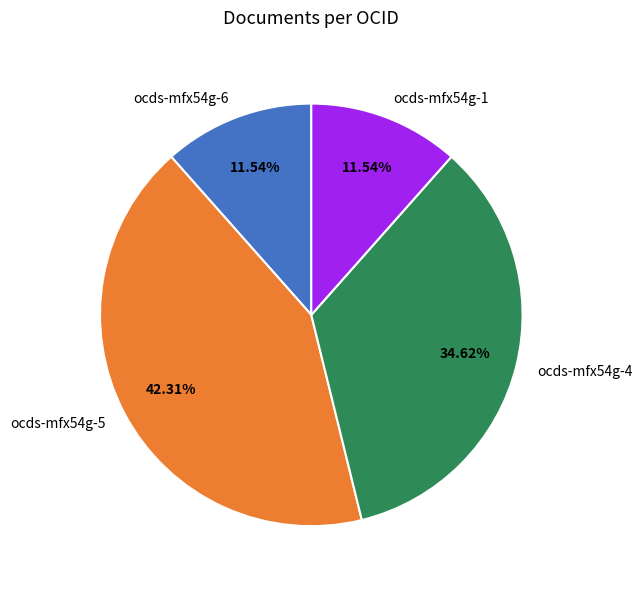

Which has a higher value, ocds-mfx54g-4 or ocds-mfx54g-5?

ocds-mfx54g-5